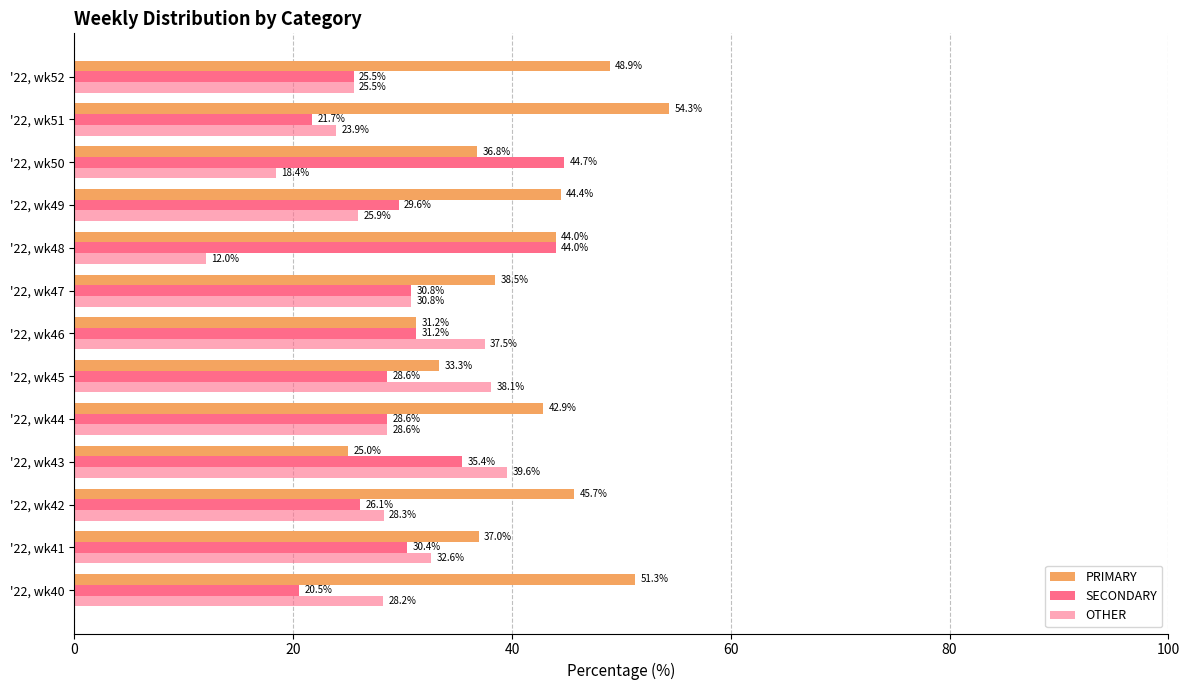

Count the number of data series in this chart.

3